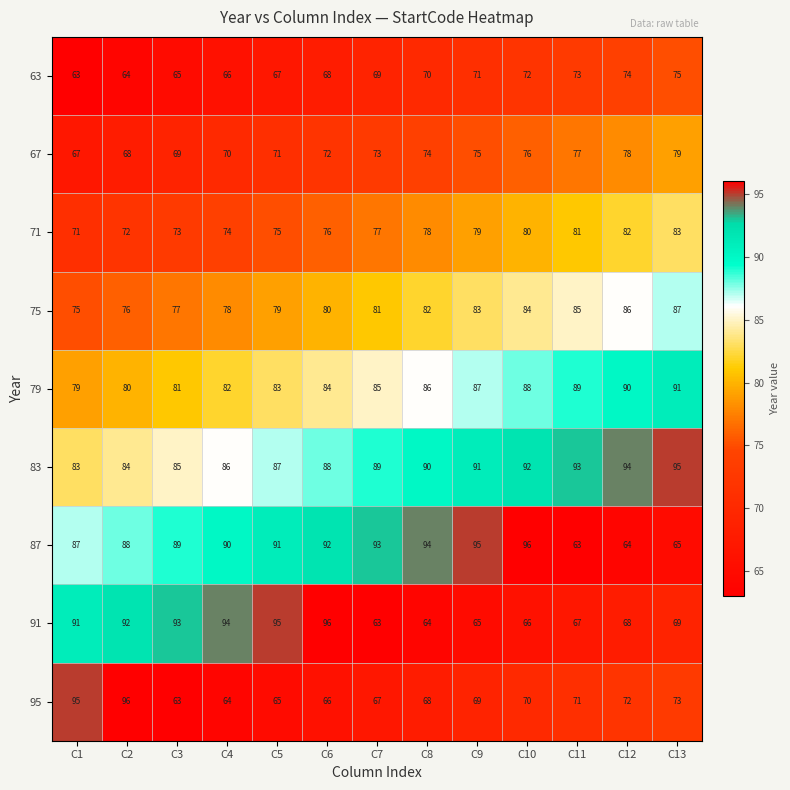

What value does the 91 series have at C6, to the nearest 10?

100